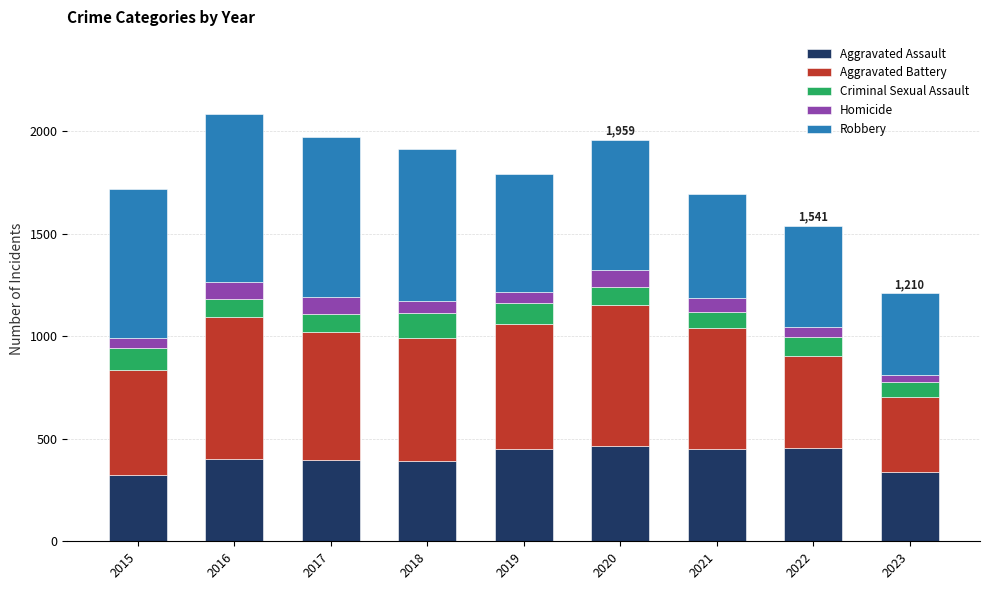

What is the lowest value of the Aggravated Assault series?

323